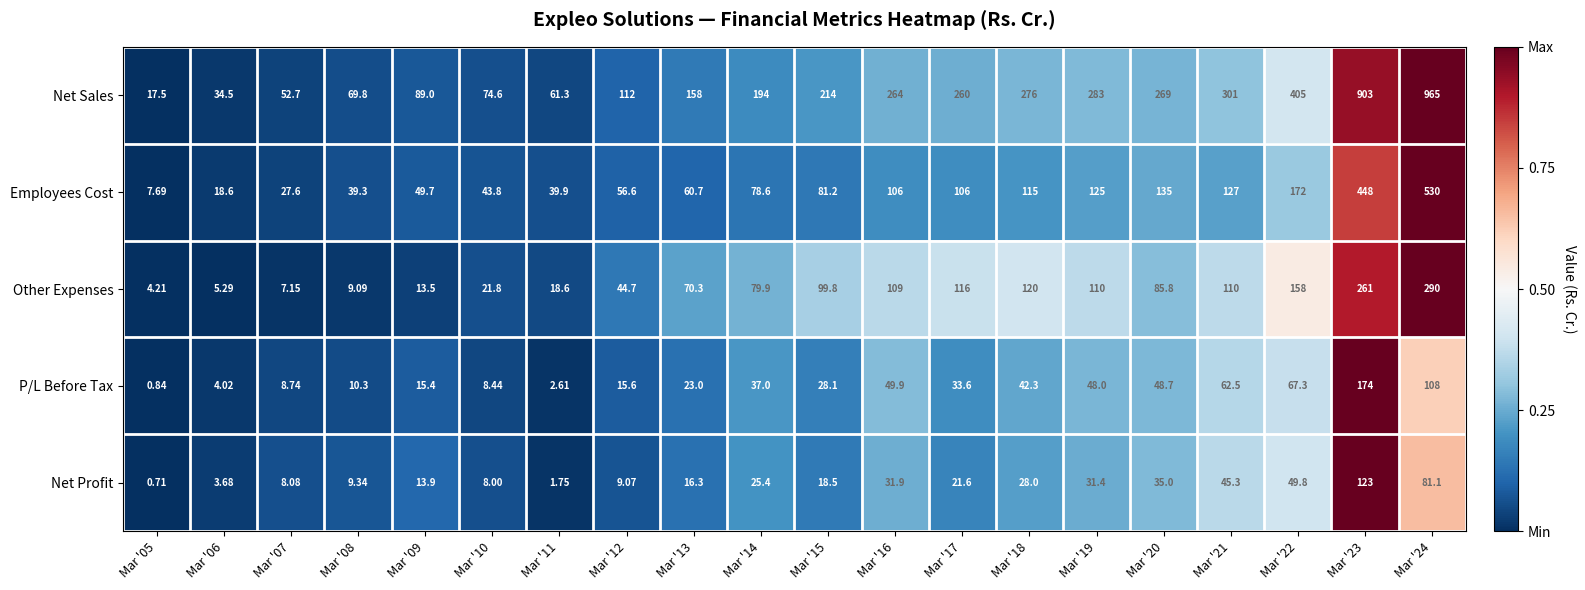

Which series has the largest range (max minus min)?

Net Sales